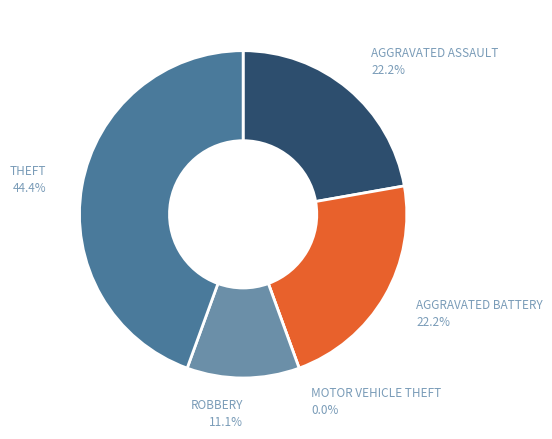

Is there any slice that represents more than half of the pie?

No